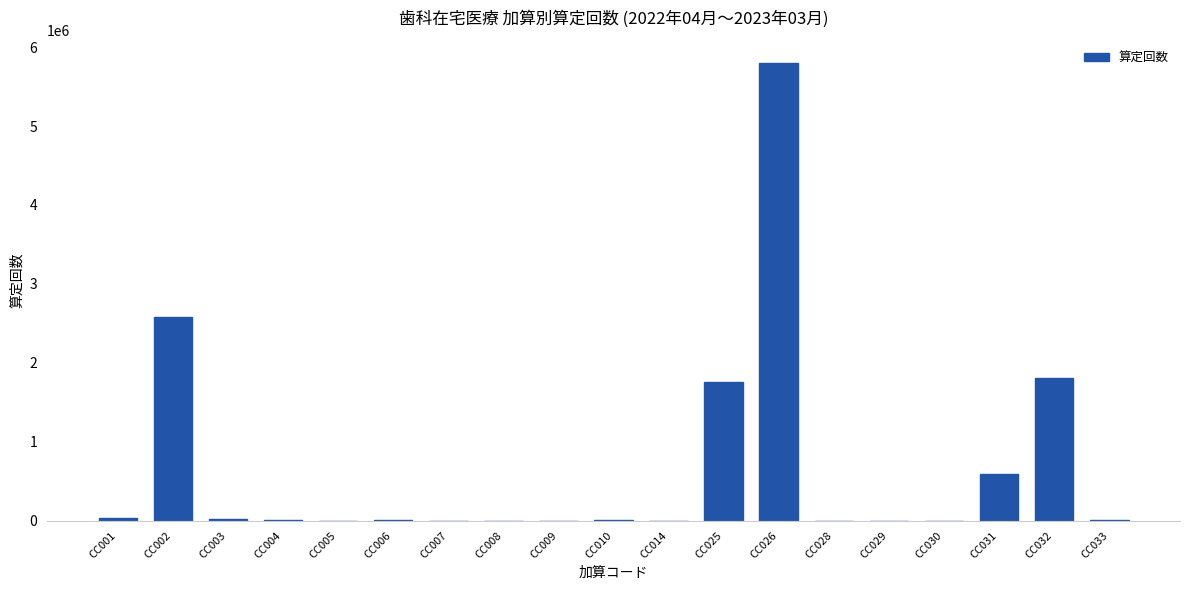

What is the sum of the values at CC005 and CC008?

693